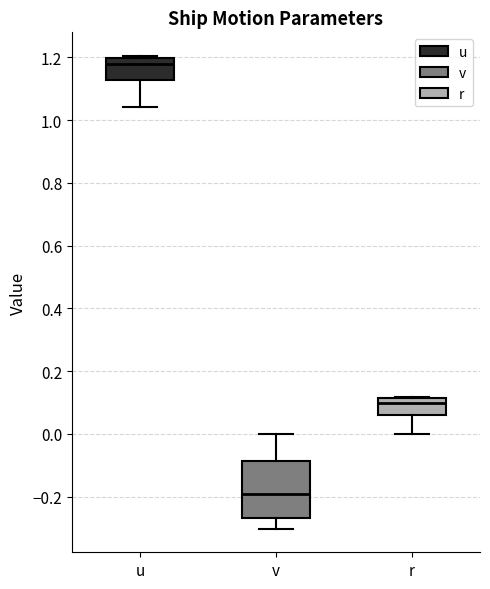

Reading left to right, read every box against the y-axis: the position of its median line, the range the box covers, and the ends of its whiskers. The values are not printed on the chart, so give them approximately, as read against the axis.

u: median 1.18, box 1.12 to 1.20, whiskers 1.04 to 1.20 (just above the box's upper edge)
v: median -0.20, box -0.26 to -0.08, whiskers -0.30 to 0.00
r: median 0.10, box 0.06 to 0.12, whiskers 0.00 to 0.12